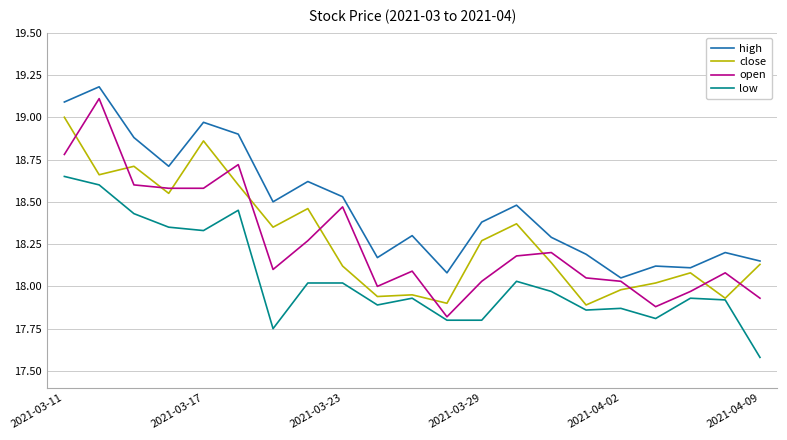

What is the minimum value for low?

17.6